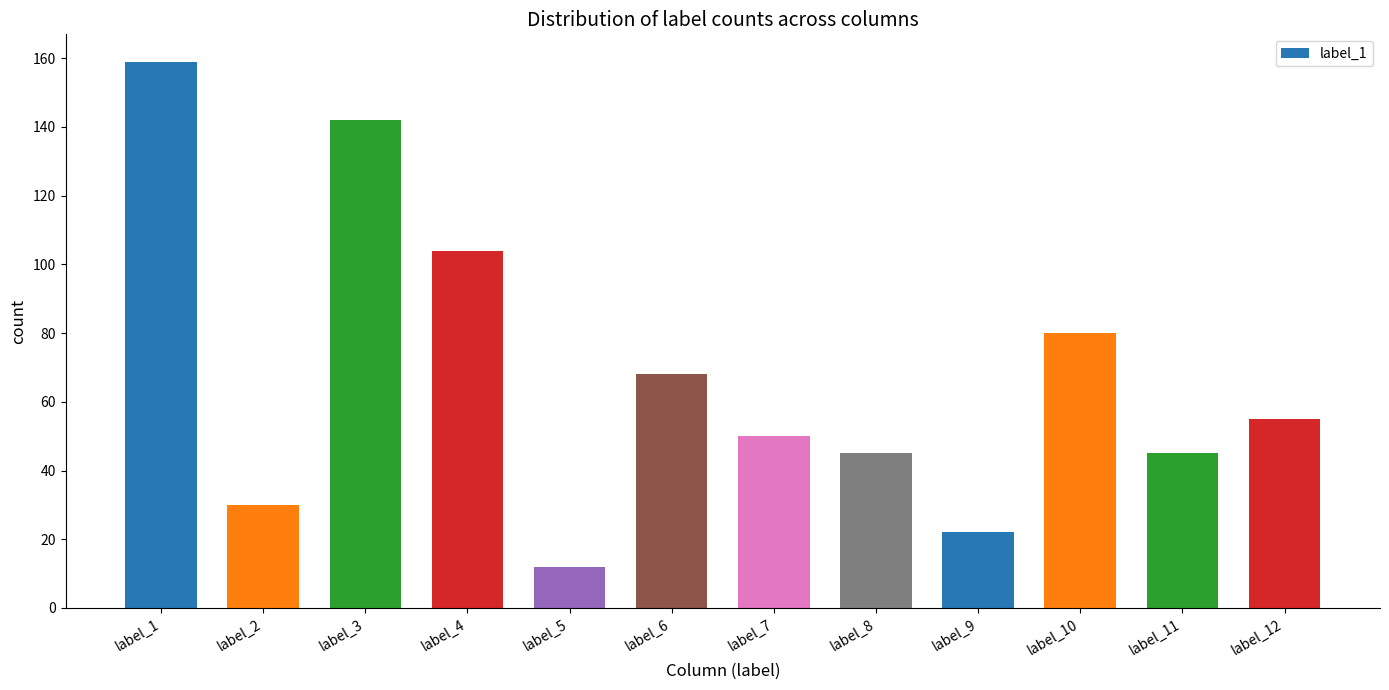

Reading left to right, transcribe all the data shown in this chart.

label_1=159	label_2=30	label_3=142	label_4=104	label_5=12	label_6=68	label_7=50	label_8=45	label_9=22	label_10=80	label_11=45	label_12=55